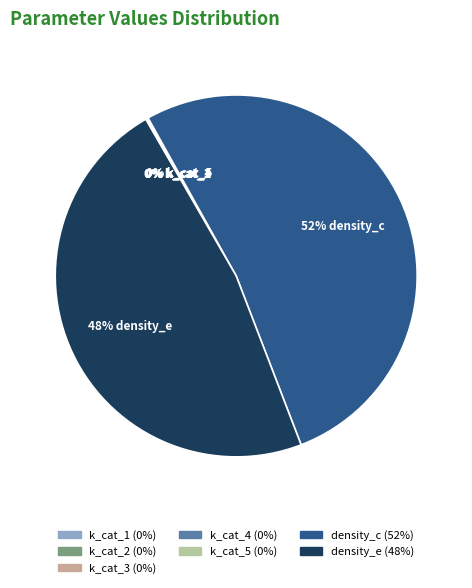

Is density_c the majority of the pie?

Yes